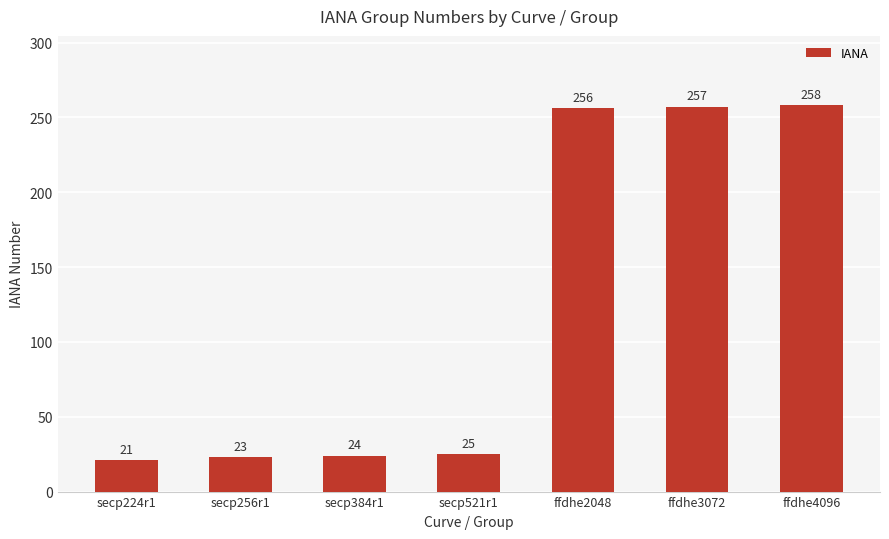

How many data points are less than 25?

3